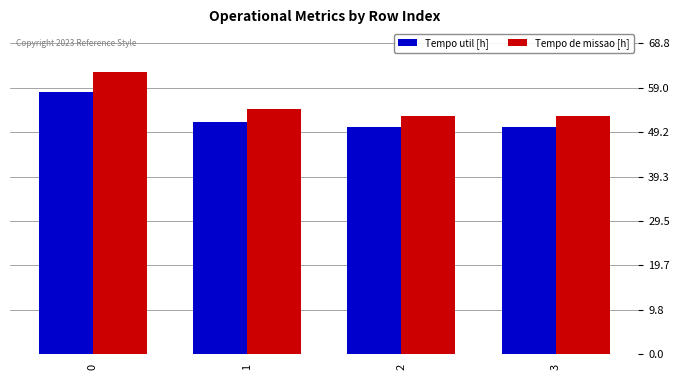

True or false: Tempo de missao [h] has a value of 52.8 at 3.

True